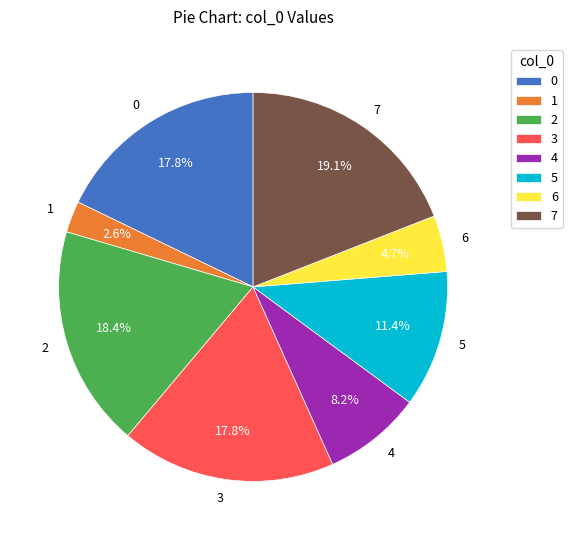

To the nearest percent, what is the difference between the 5 and 0 slice percentages?

6%